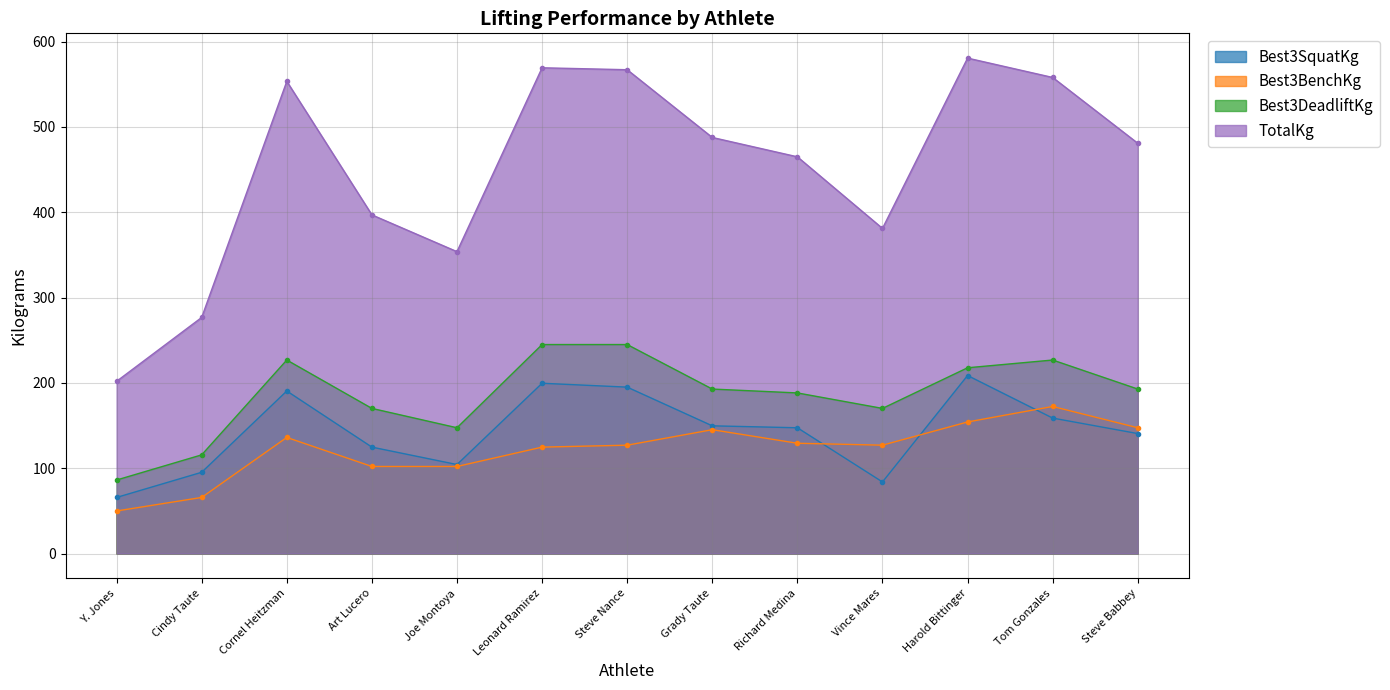

How many values in the TotalKg series exceed 480?

7